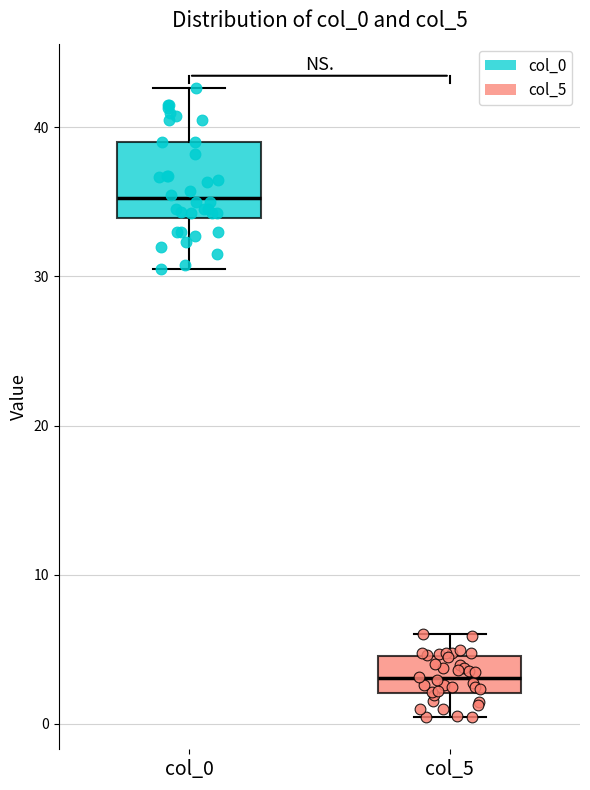

Reading left to right, read every box against the y-axis: the position of its median line, the range the box covers, and the ends of its whiskers. The values are not printed on the chart, so give them approximately, as read against the axis.

col_0: median 35, box 34 to 39, whiskers 31 to 43
col_5: median 3, box 2 to 5, whiskers 0 to 6